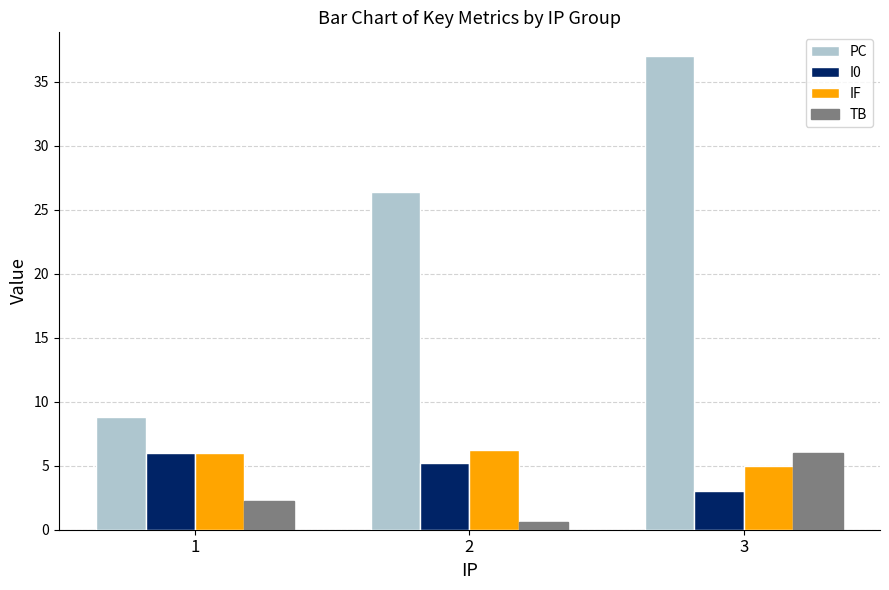

How many values in the TB series are below 2?

1